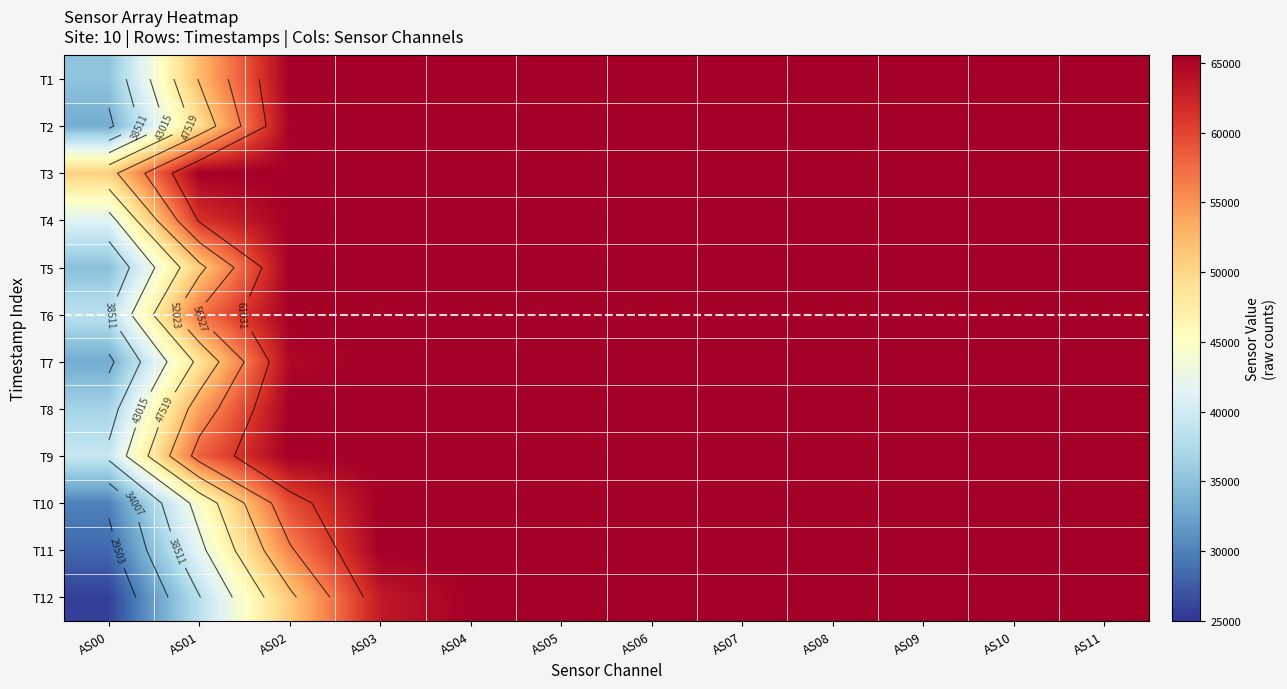

What is the average value of the T7 series?

61352